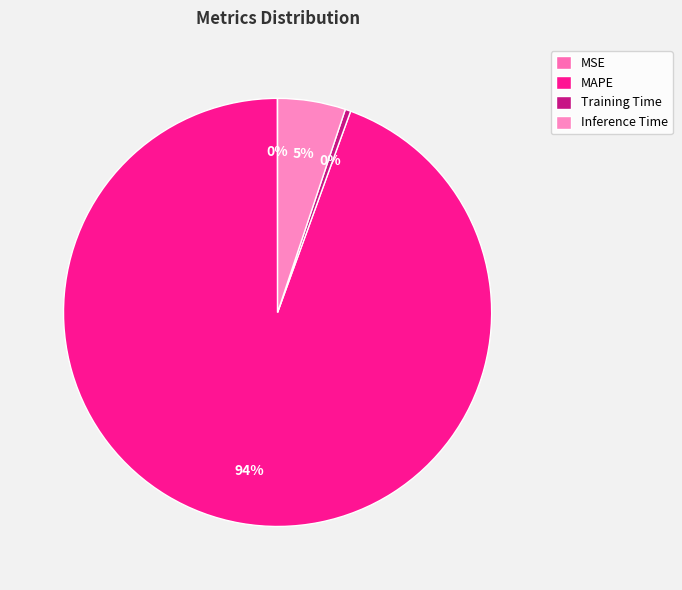

Does Training Time account for over 50% of the chart?

No